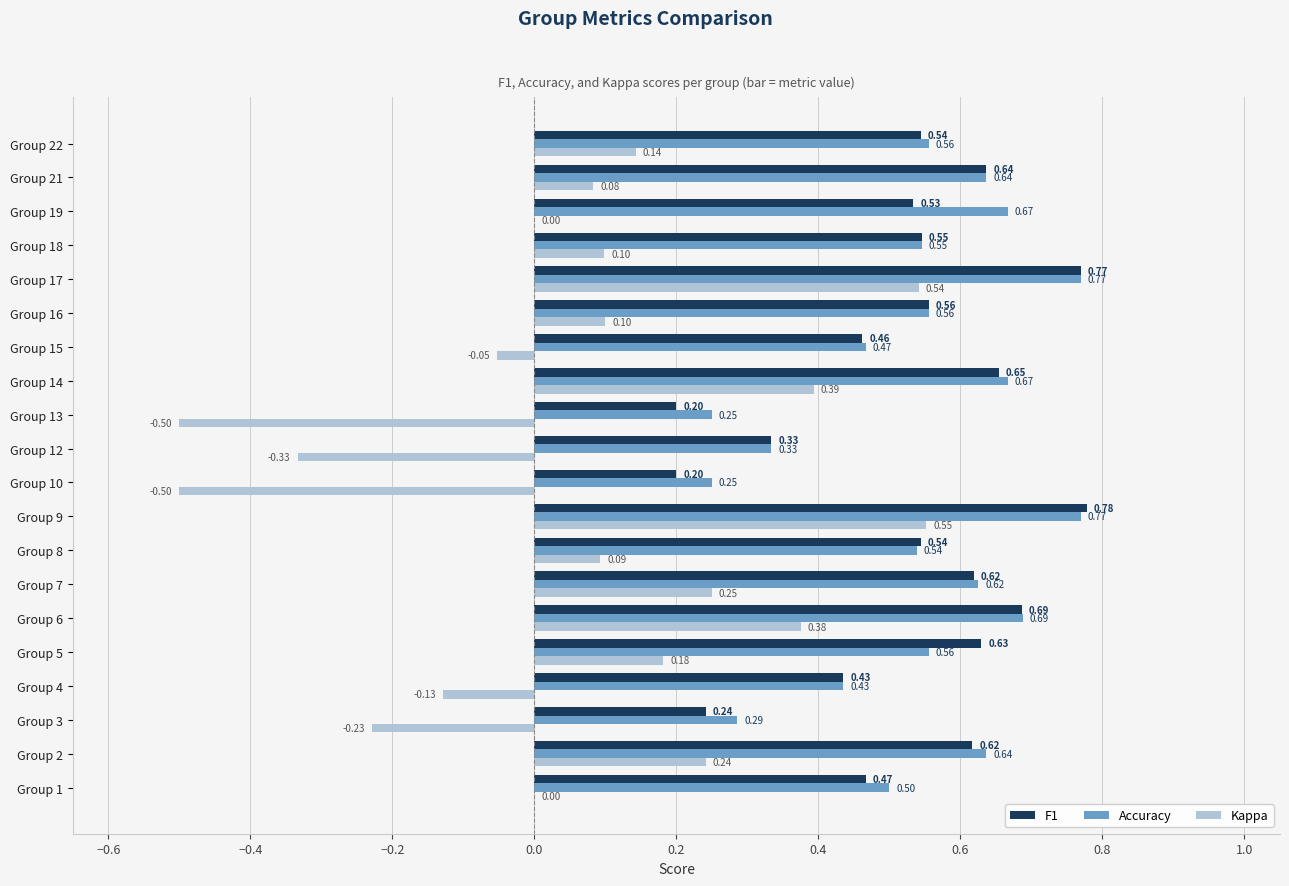

At which category is the sum across all series the highest?

Group 9